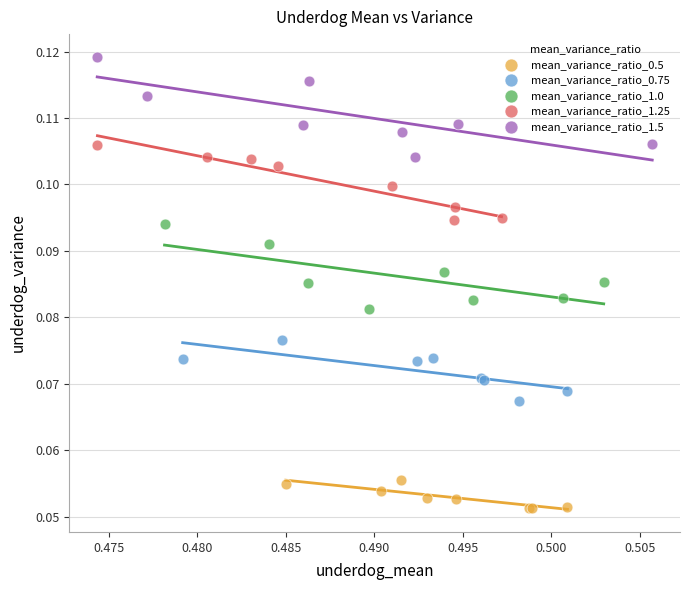

Which series reaches the maximum Y coordinate?

mean_variance_ratio_1.5